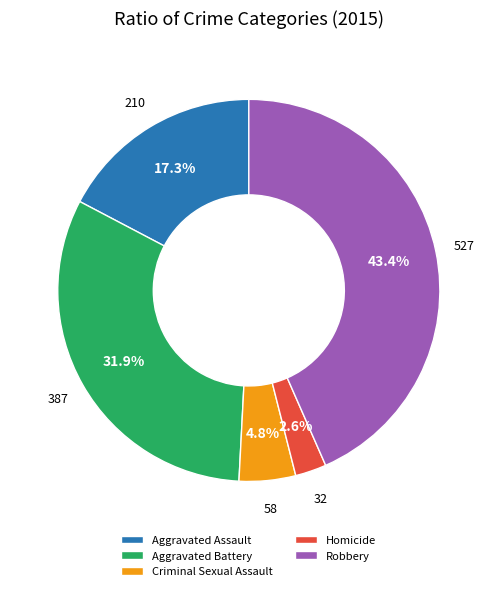

Which category has the smallest portion of the pie?

Homicide